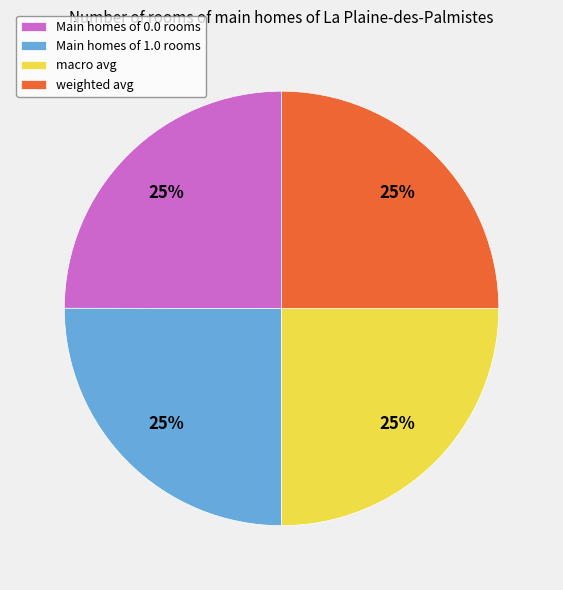

The weighted avg slice represents 25% of the pie. True or false?

True